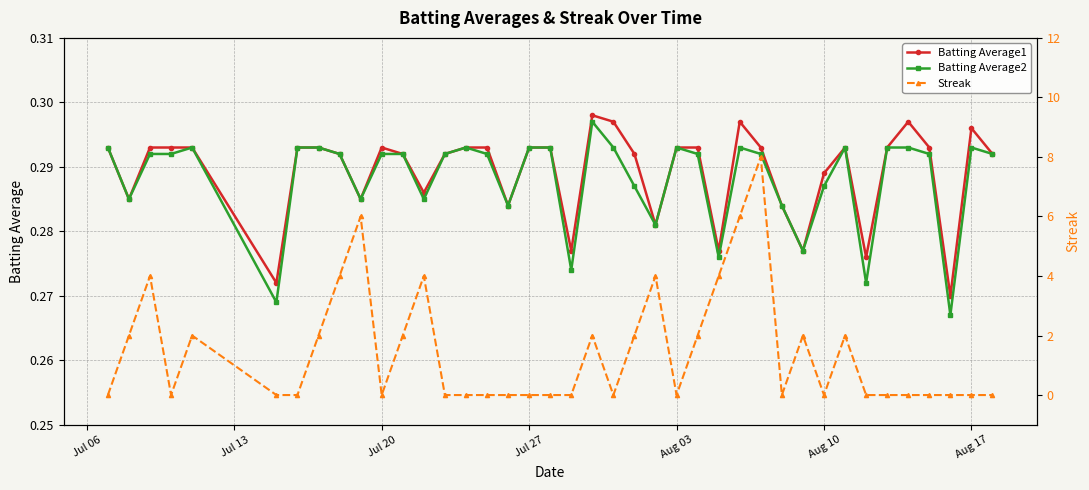

True or false: Batting Average1 and Streak intersect in this chart.

True